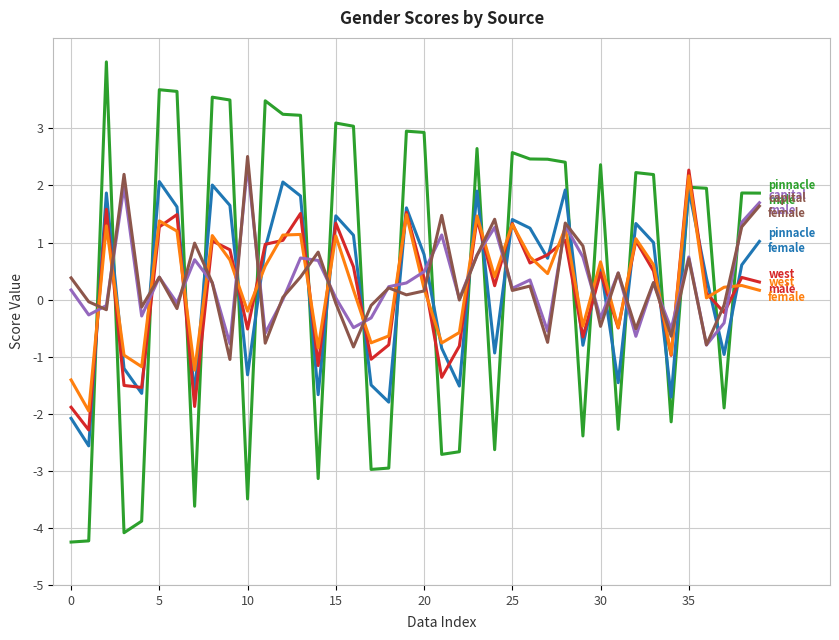

What is the greatest value displayed?

4.2